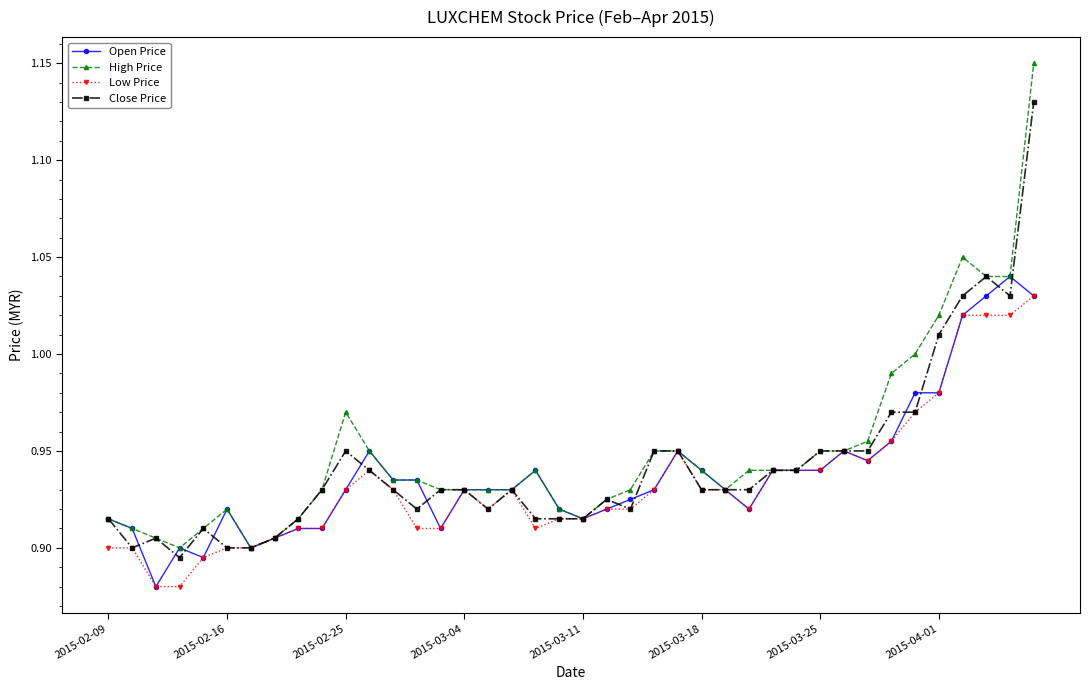

True or false: Low Price has more than 2 interior local peaks.

True